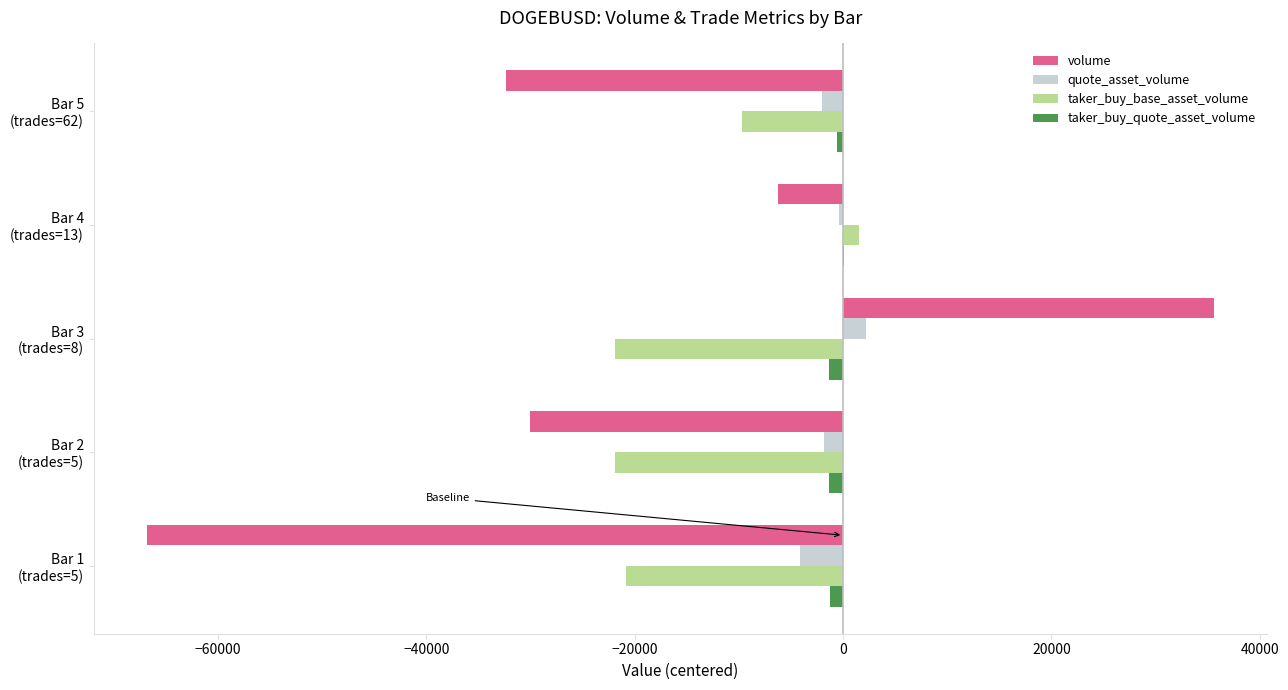

What is the sum of all taker_buy_quote_asset_volume values?

-4491.8